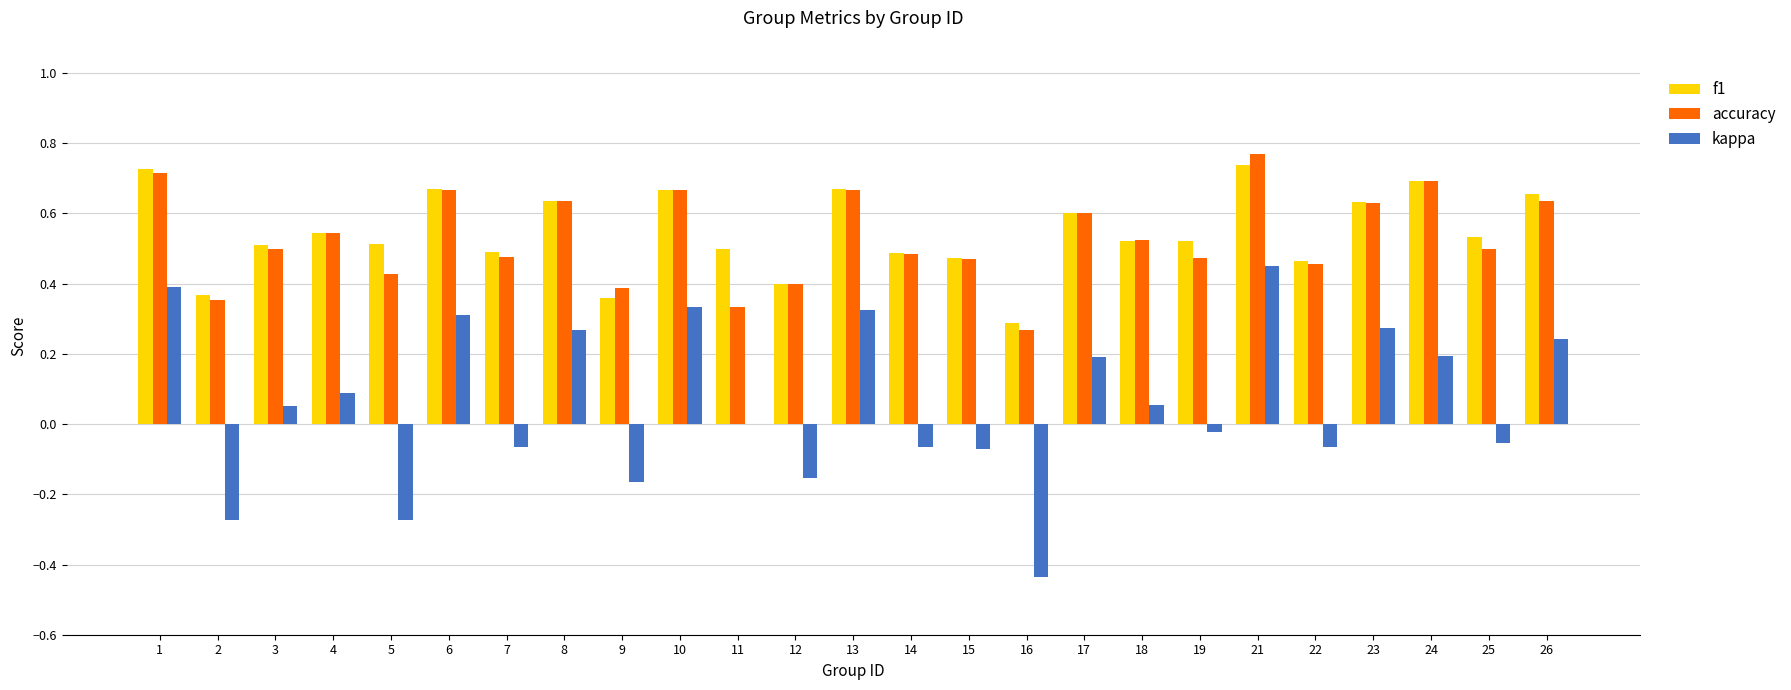

At which category does the chart reach its peak across all series?

21